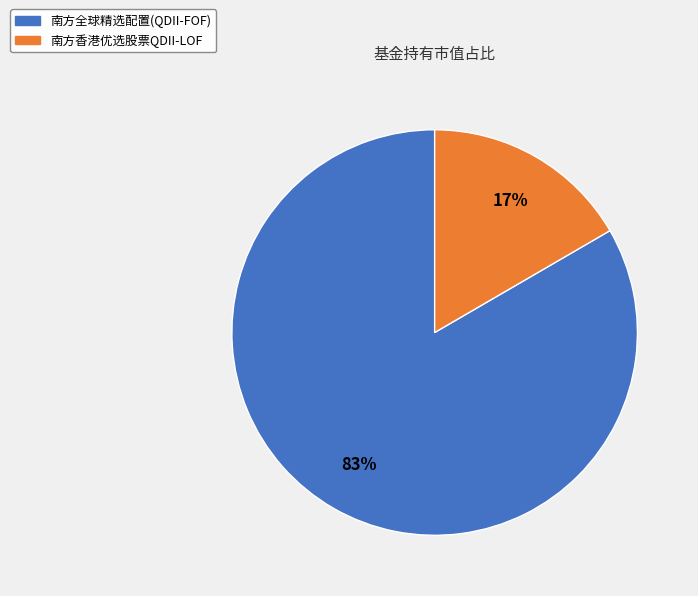

Between 南方香港优选股票QDII-LOF and 南方全球精选配置(QDII-FOF), which is larger?

南方全球精选配置(QDII-FOF)